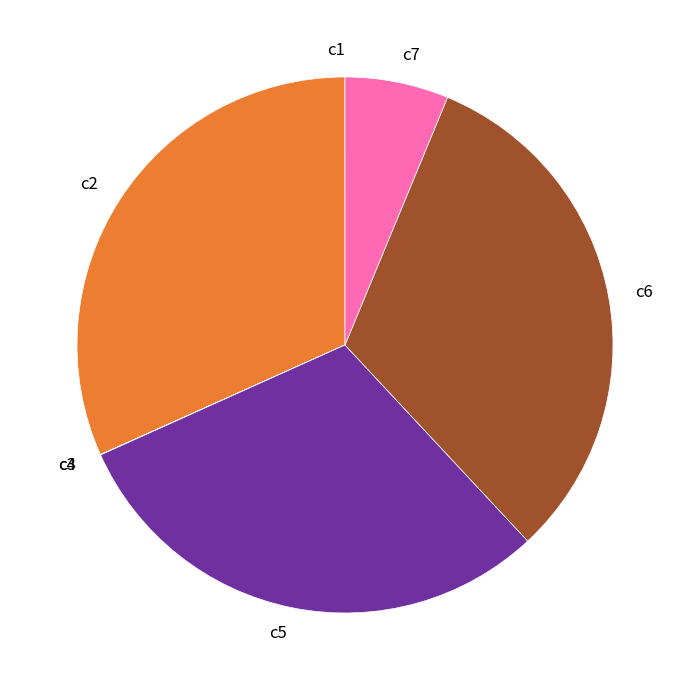

Is it true that c7 is 6% of the pie?

True